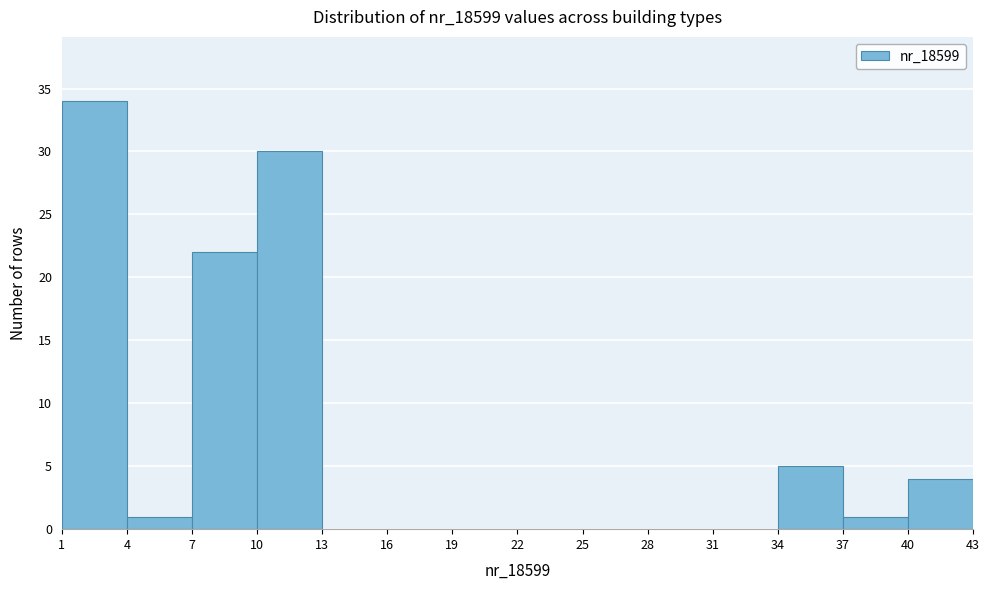

What is the height of the bar covering 4 to 7 on the x-axis? The values are not printed on the chart, so give them approximately, as read against the axis.

1